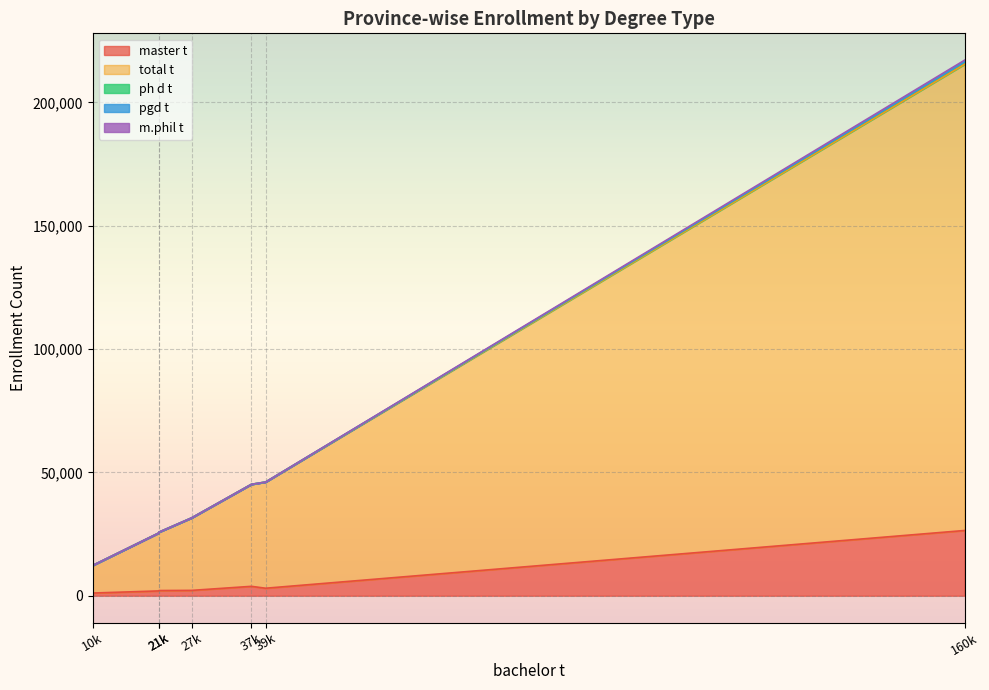

Count the number of categories in the chart.

7